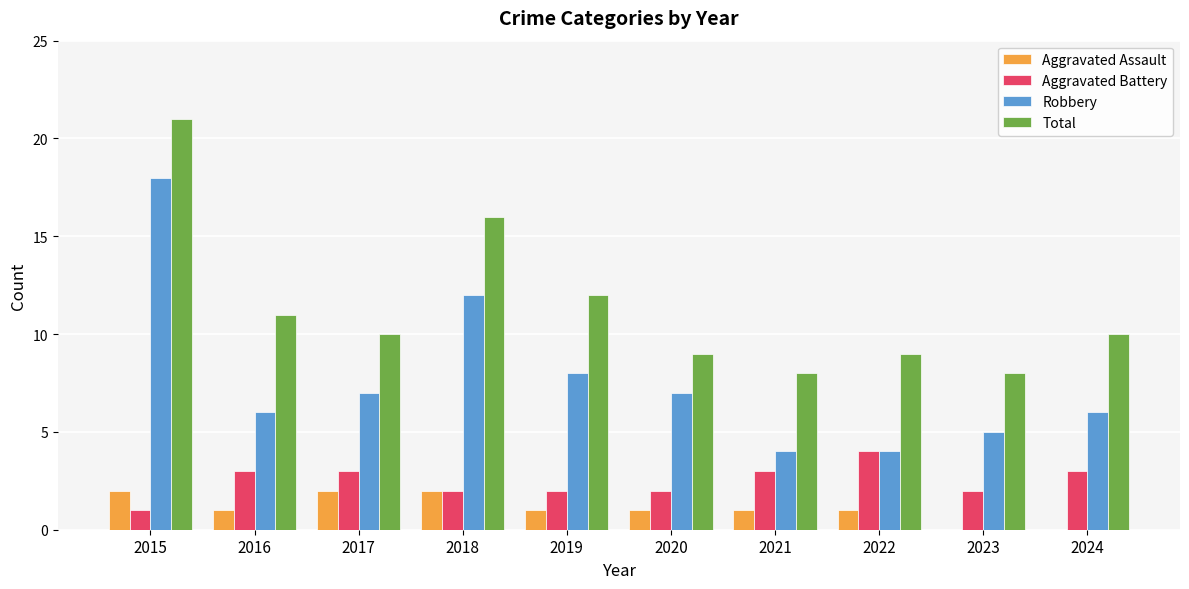

What is the maximum value shown in the chart?

21